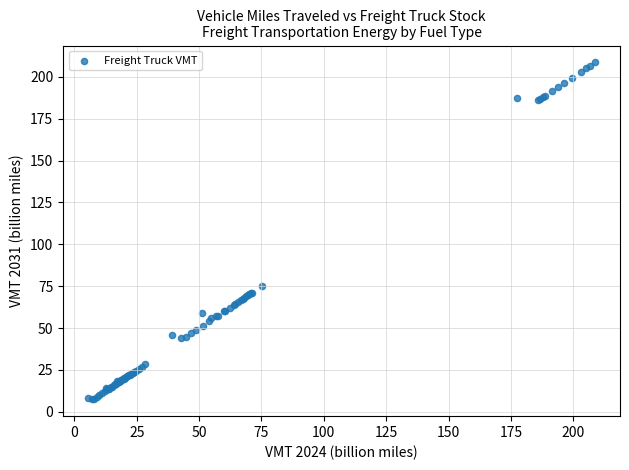

What Y value in the scatter plot is closest to 108?

75.2